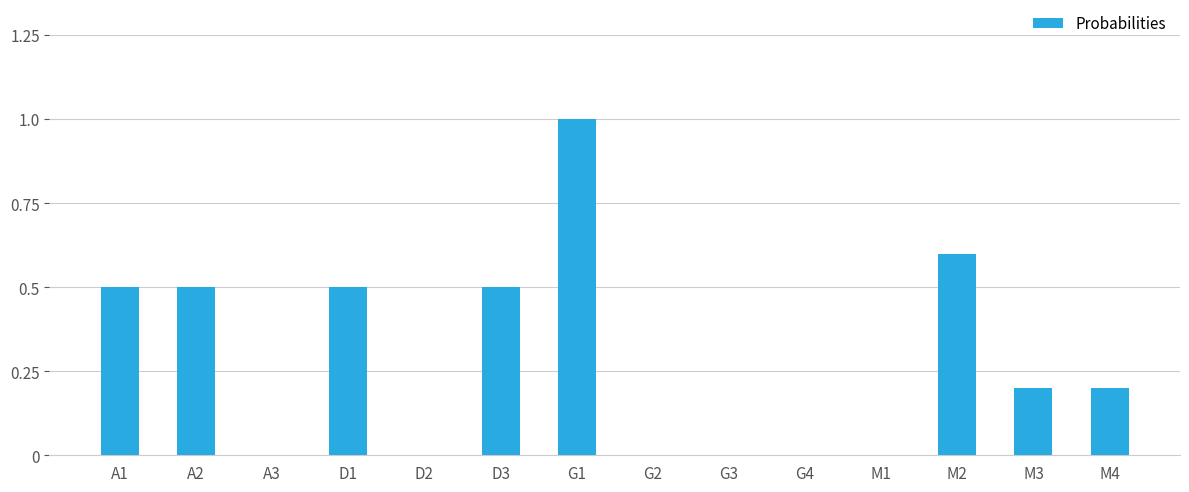

What is the greatest value displayed?

1.0